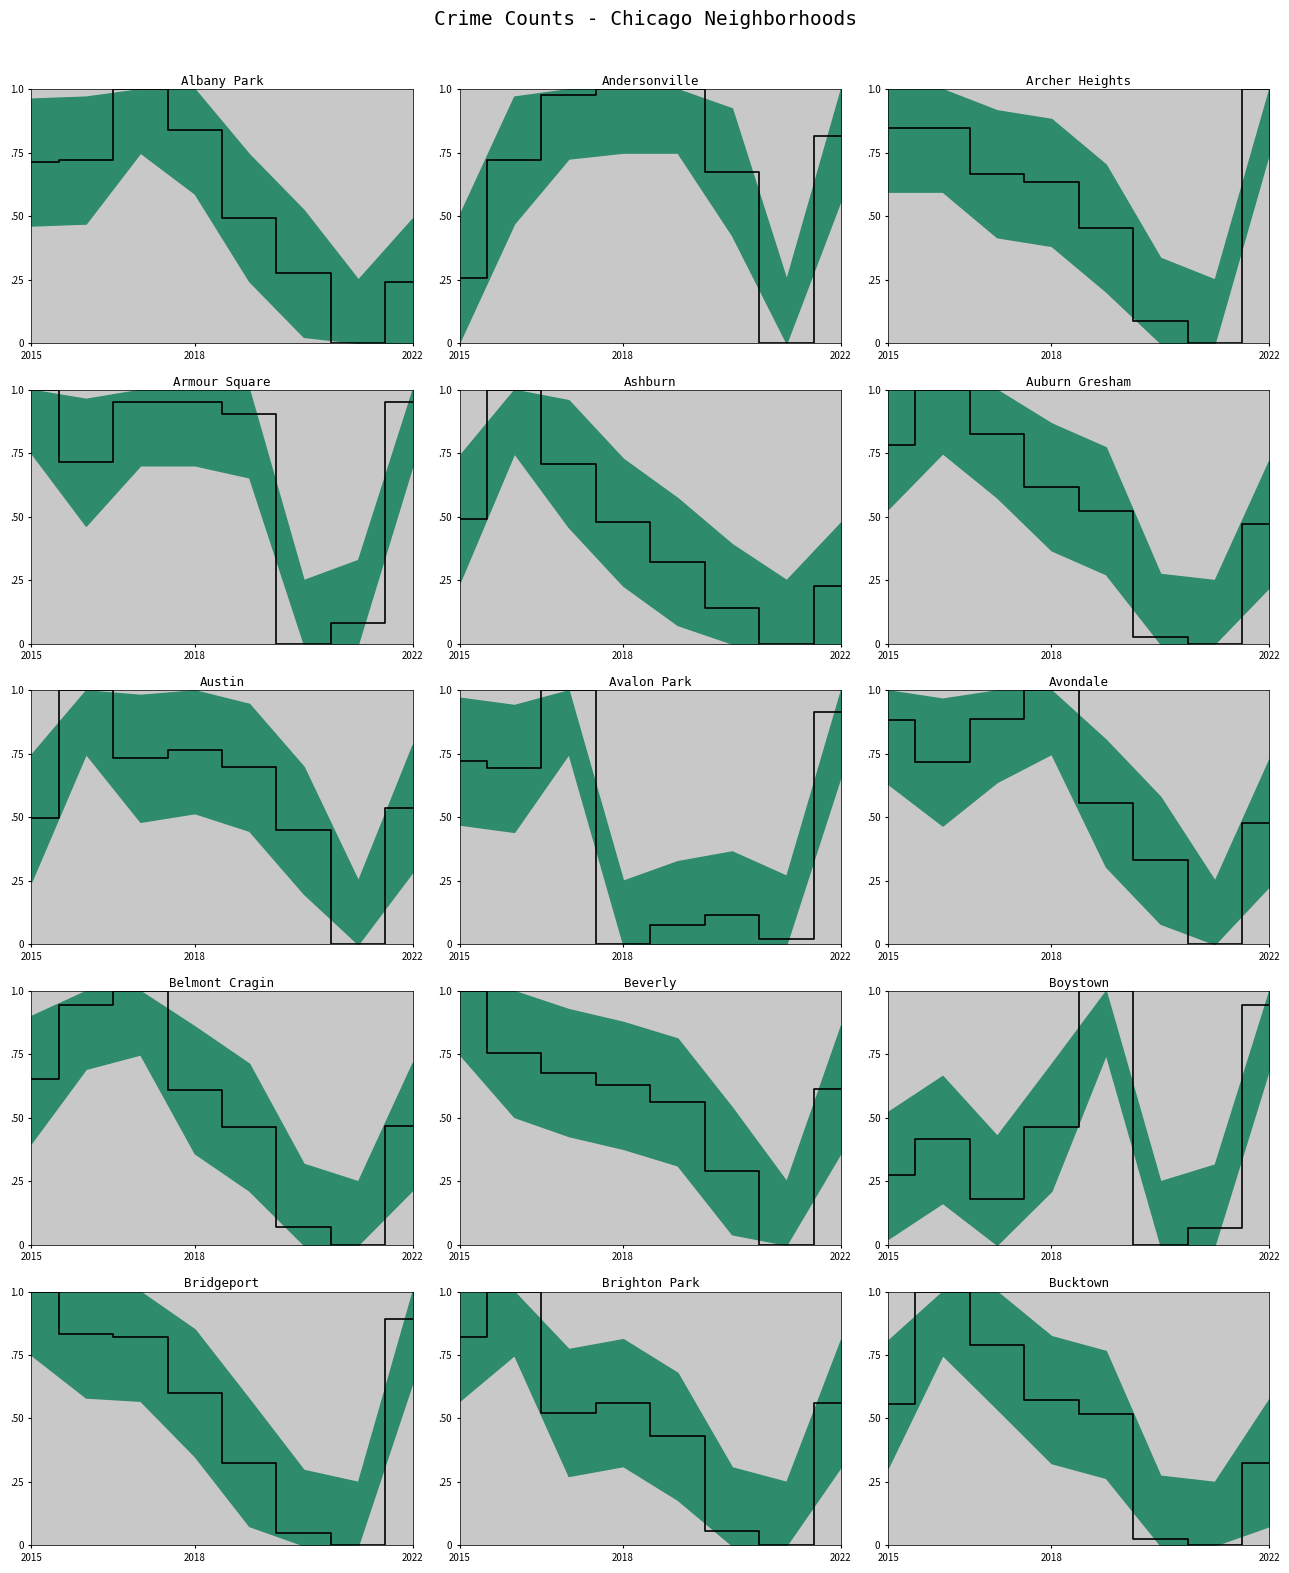

The chart shows a value of 0.6 at 2015. True or false?

True